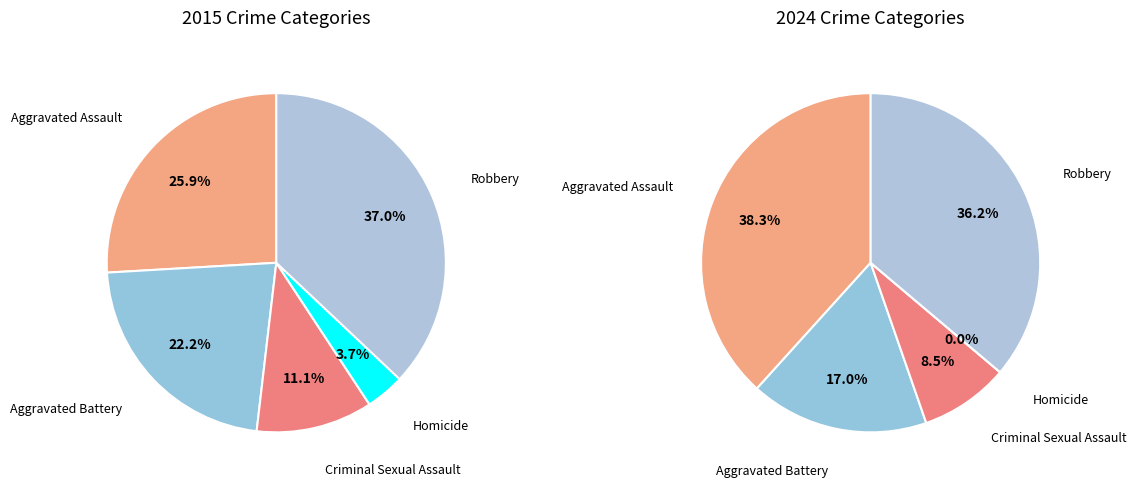

Combined, do Homicide and Aggravated Battery account for over 50%?

No